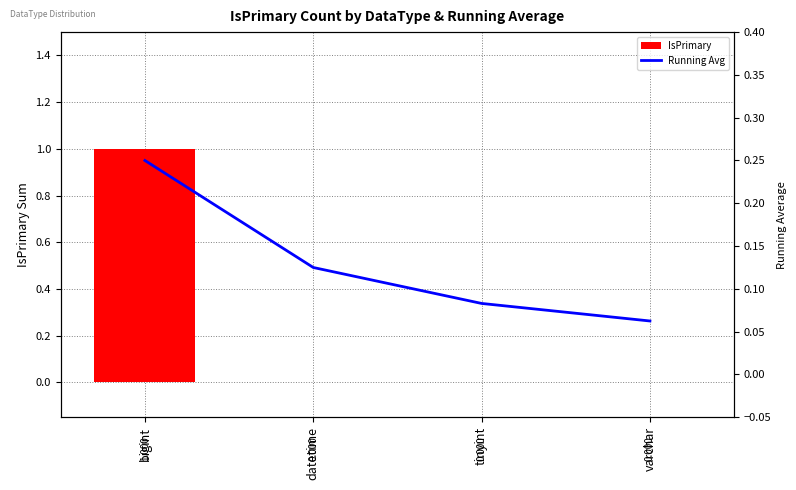

Count the IsPrimary values in the range 0 to 1.

4